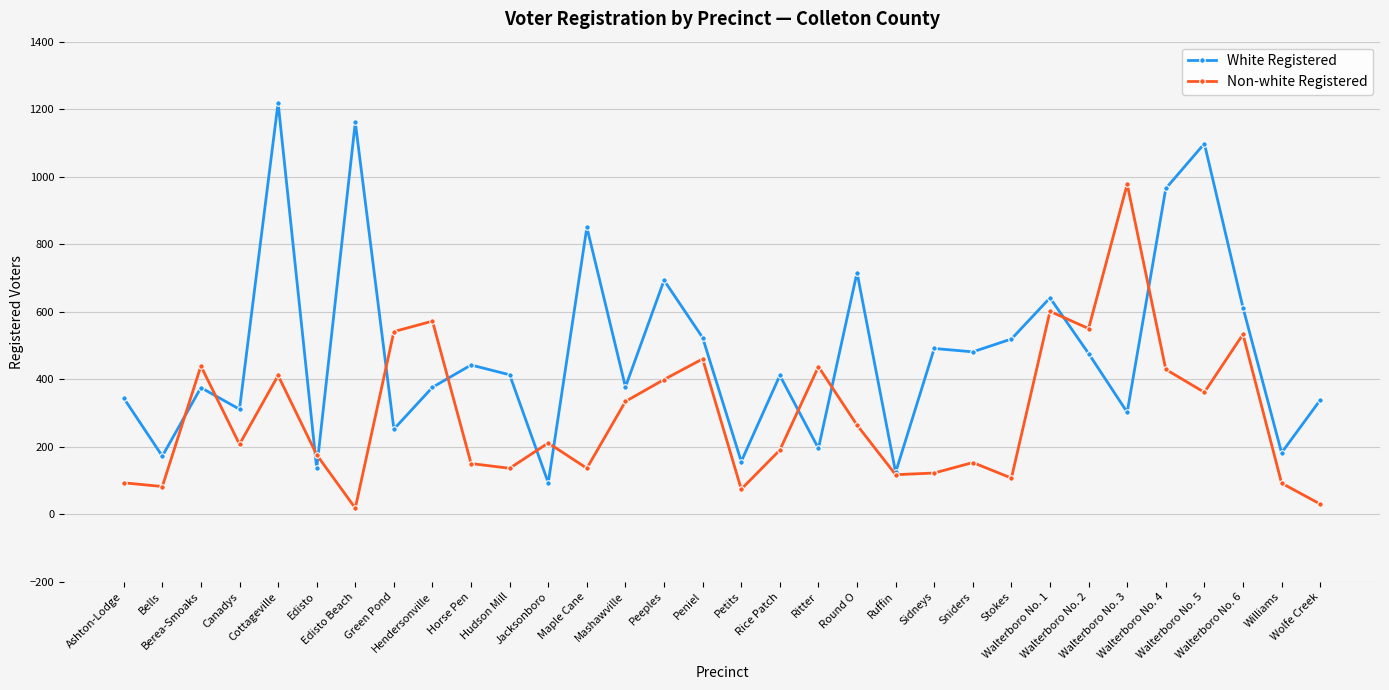

The Non-white Registered series shows 92 at Williams. True or false?

True